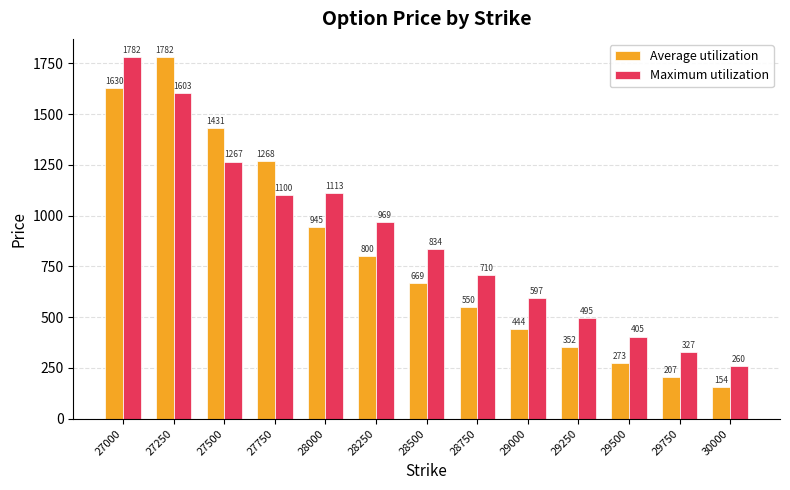

List the labels in order of Average utilization value, largest first.

27250, 27000, 27500, 27750, 28000, 28250, 28500, 28750, 29000, 29250, 29500, 29750, 30000